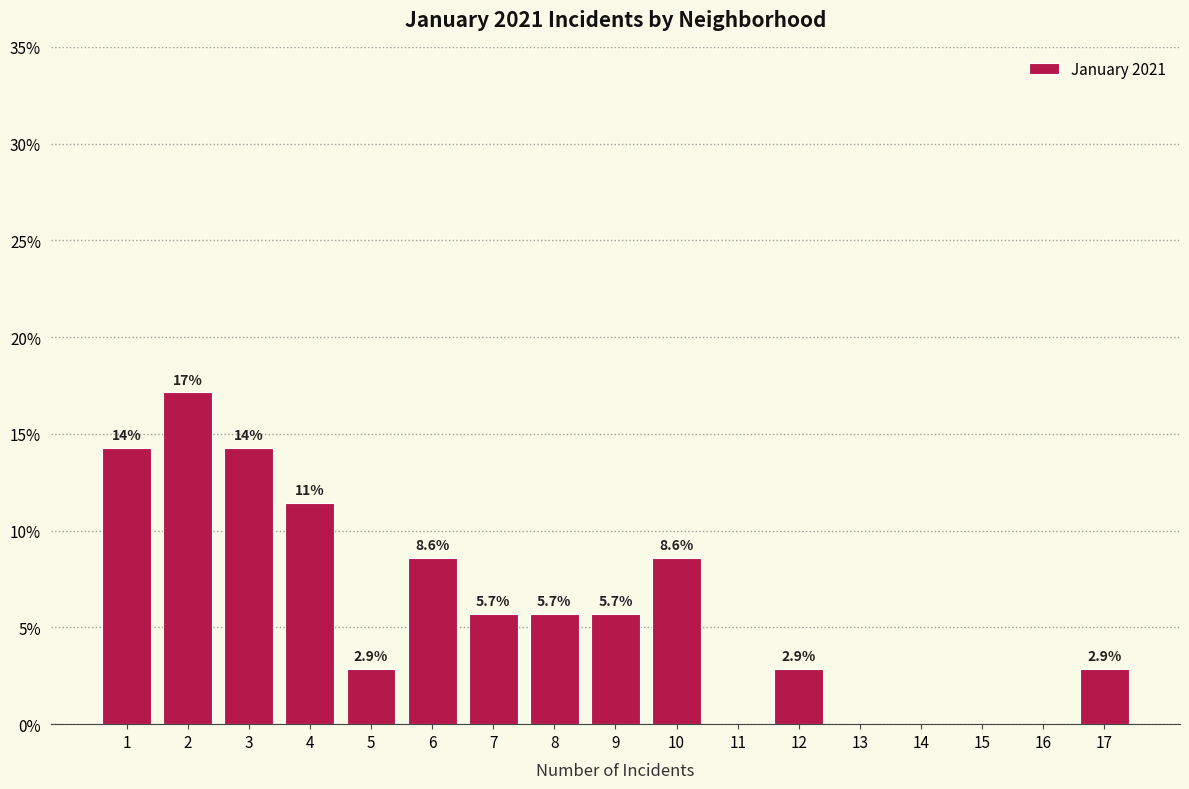

Reading left to right, what are all the values shown in this chart?

1=14.3	2=17.1	3=14.3	4=11.4	5=2.9	6=8.6	7=5.7	8=5.7	9=5.7	10=8.6	11=0.0	12=2.9	13=0.0	14=0.0	15=0.0	16=0.0	17=2.9